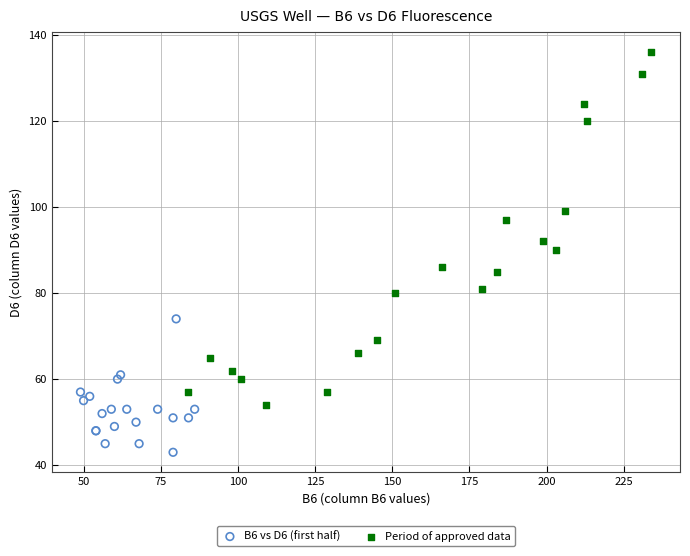

What are all the series names shown in the legend?

B6 vs D6 (first half), Period of approved data